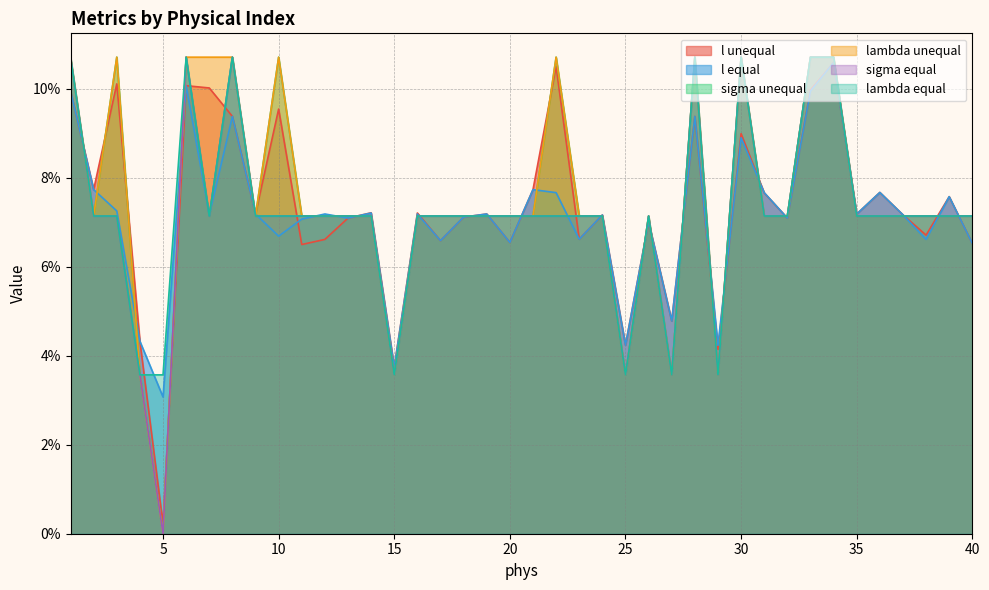

How many times do sigma unequal and l unequal cross each other?

26